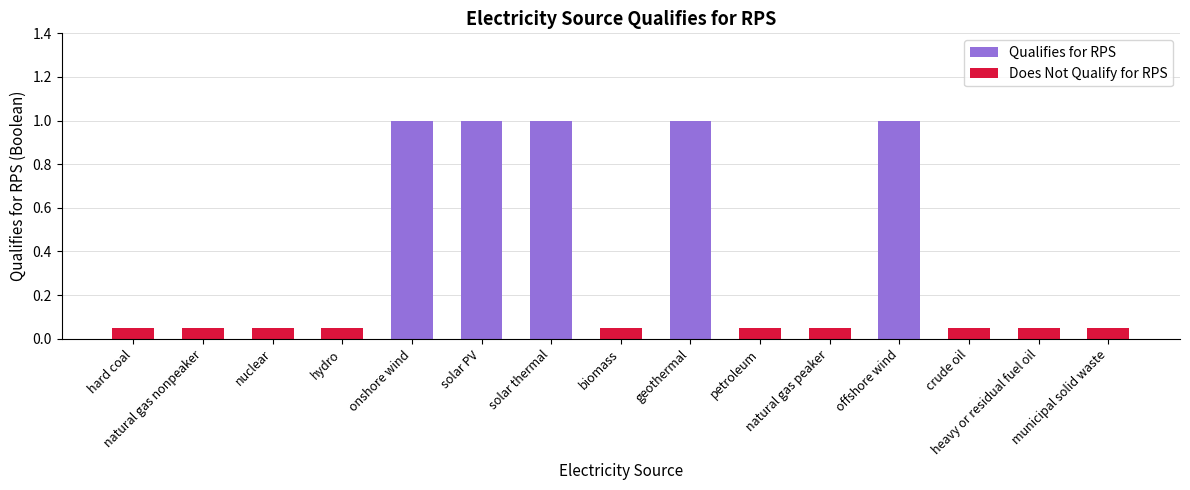

How many values are between 0 and 1?

15